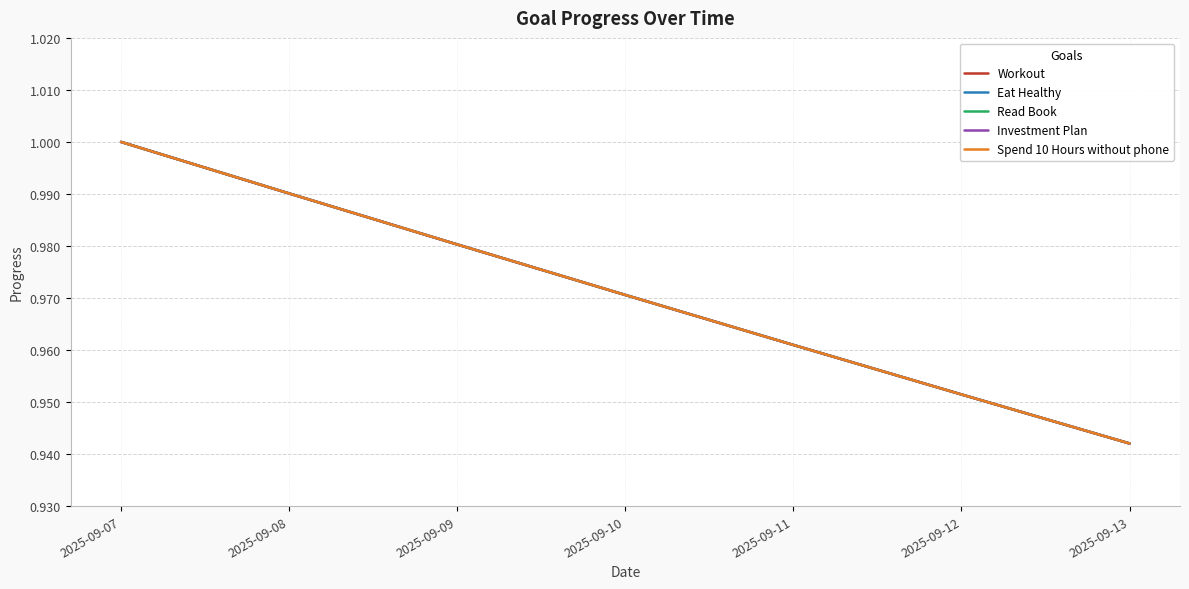

Which label corresponds to the largest value in the chart?

2025-09-07